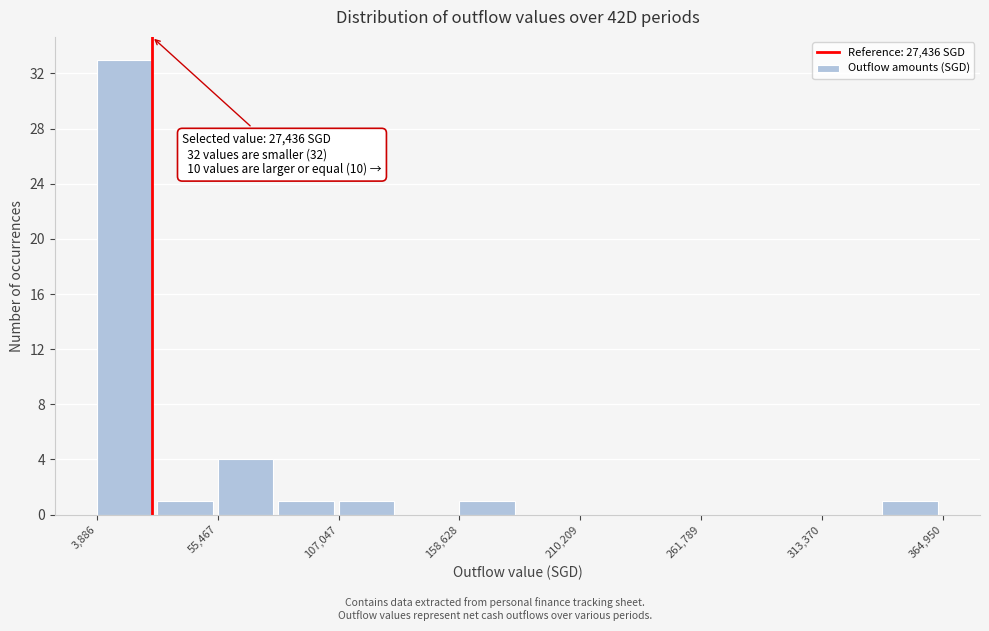

Around what value on the x-axis is the tallest bar? Give the approximate position of its centre, as read against the axis.

20000